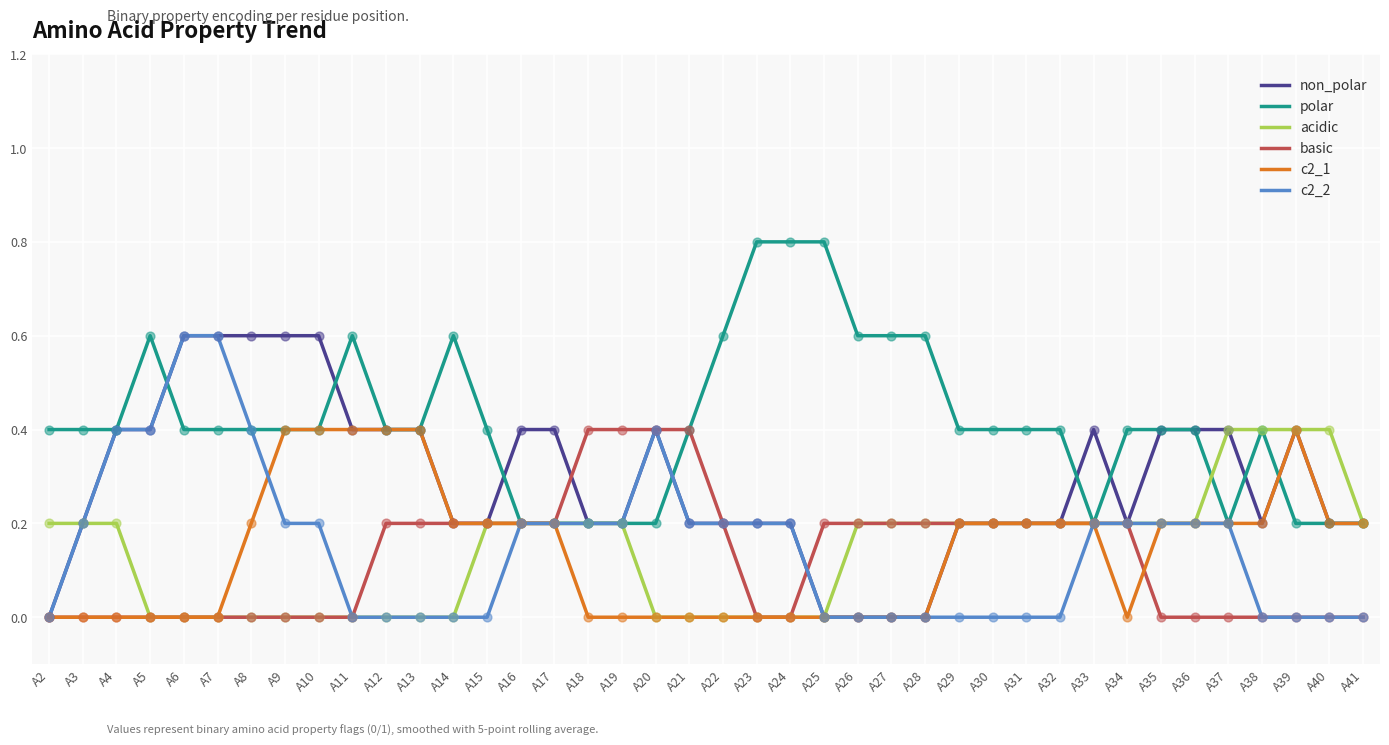

What are all the series names shown in the legend?

non_polar, polar, acidic, basic, c2_1, c2_2